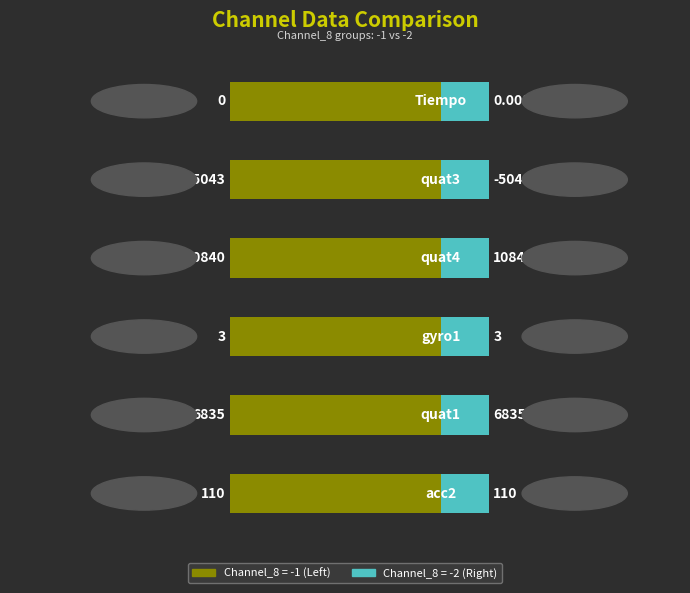

True or false: Left (Channel_8 = -1) has a value of 10840 at quat4.

True